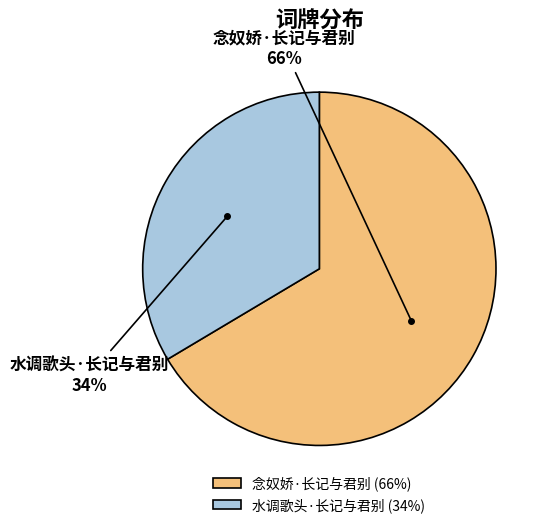

Combined, do 念奴娇·长记与君别 and 水调歌头·长记与君别 account for over 50%?

Yes